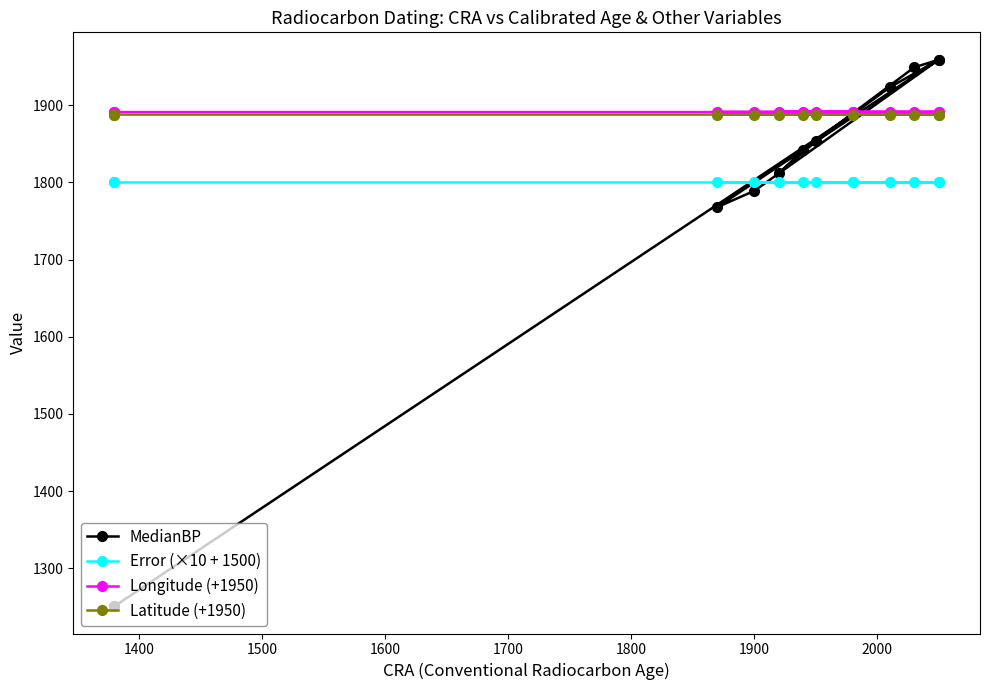

True or false: MedianBP and Longitude (+1950) cross at least once.

True